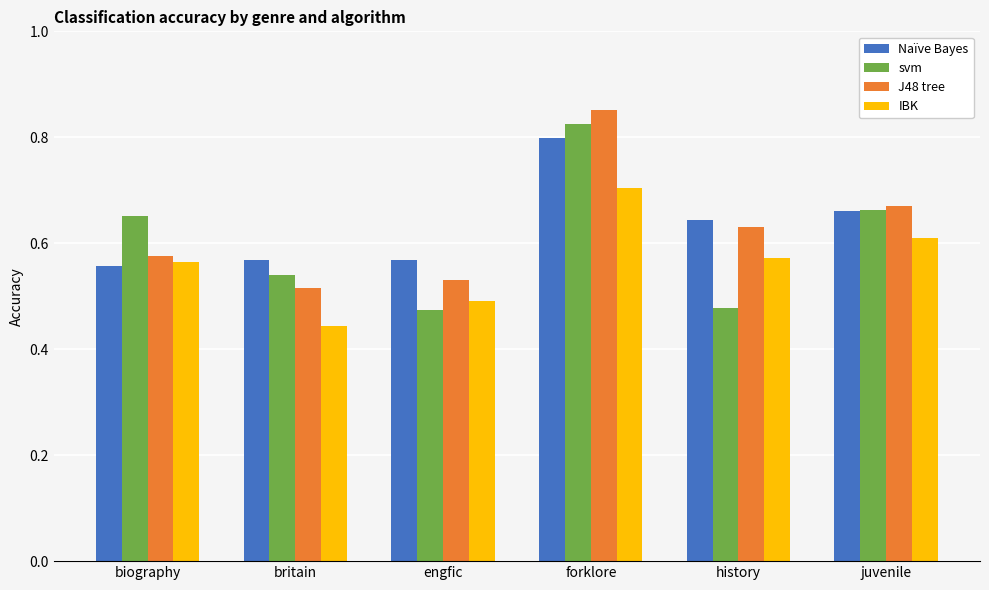

What is the difference between the maximum and second lowest values in the IBK series?

0.2